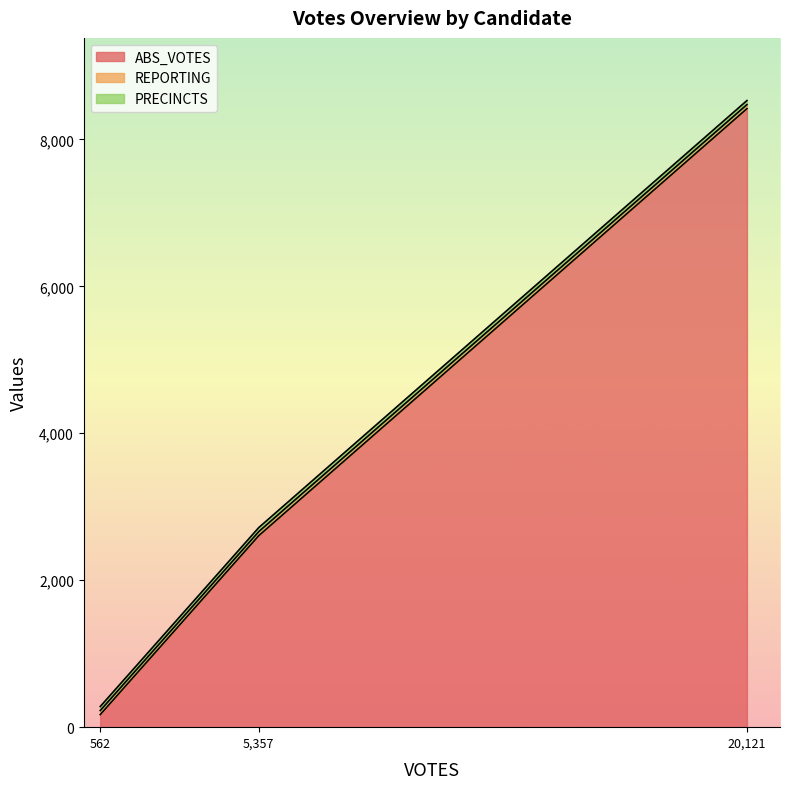

What are all the series names shown in the legend?

ABS_VOTES, REPORTING, PRECINCTS